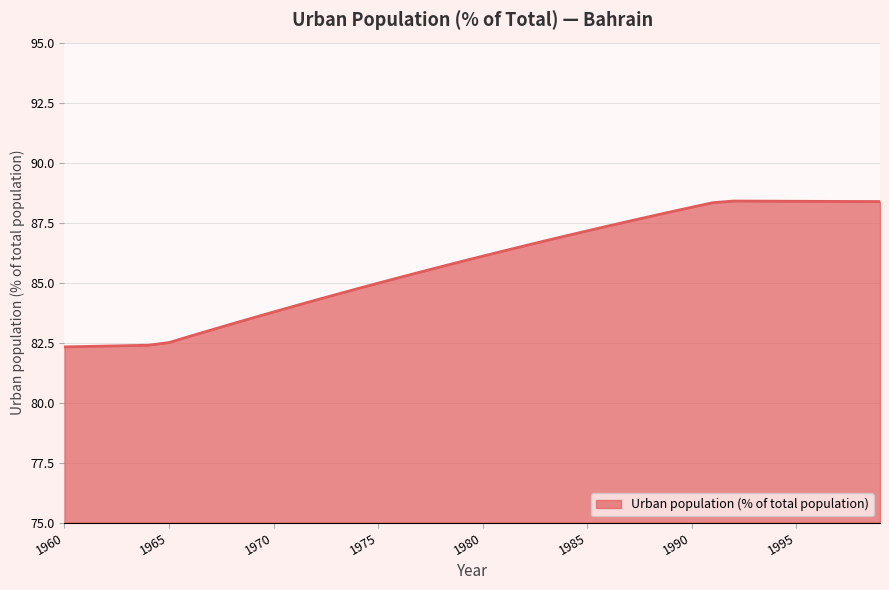

What is the minimum value shown in the chart?

82.3